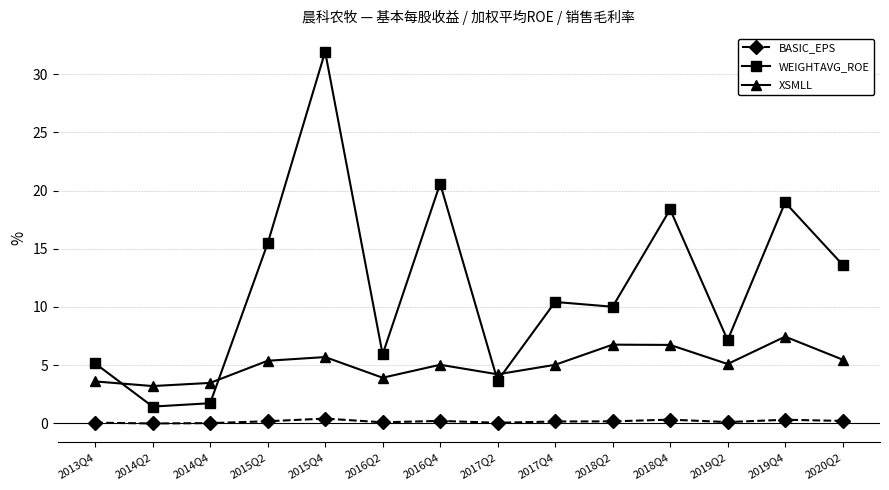

Count the number of categories in the chart.

14